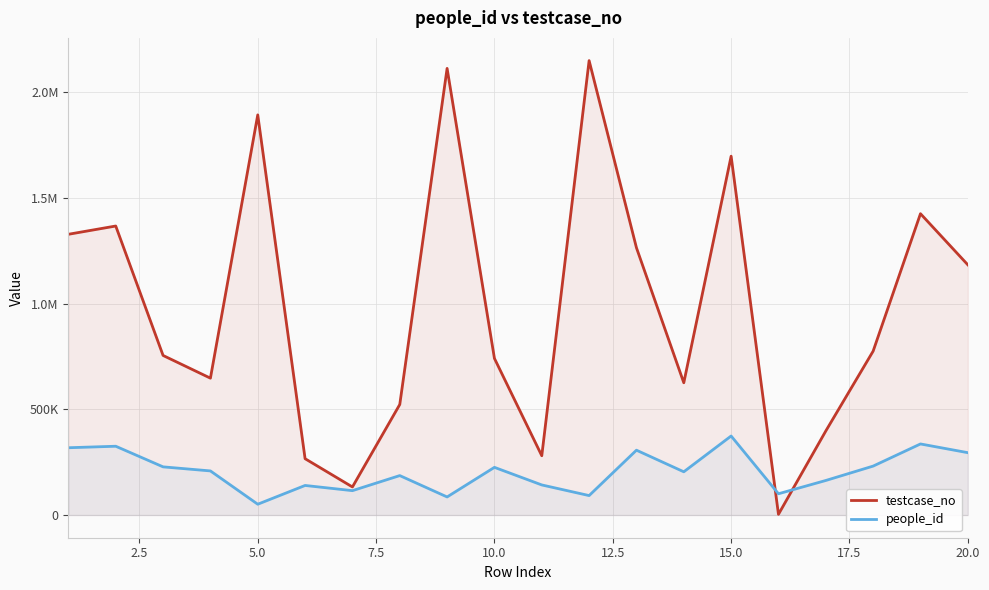

True or false: people_id and testcase_no cross at least once.

True